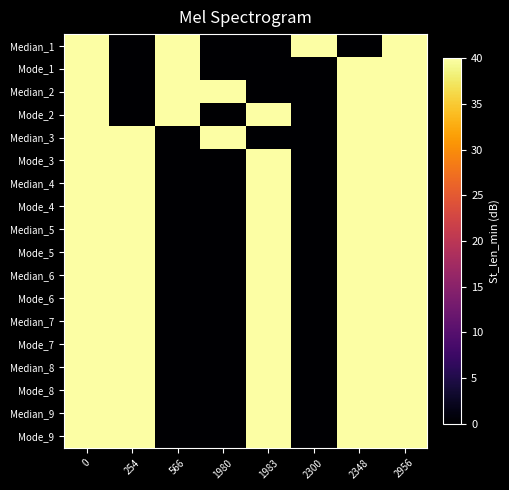

Which category has the lowest value across all series?

254